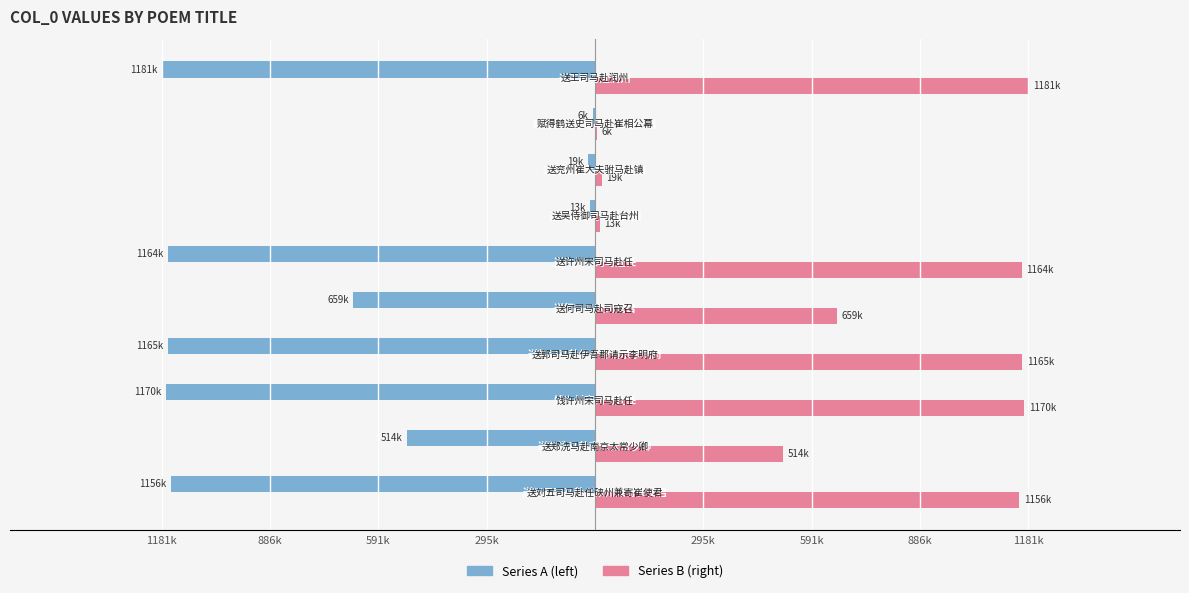

Which series has the largest total across all categories?

Series B (right)